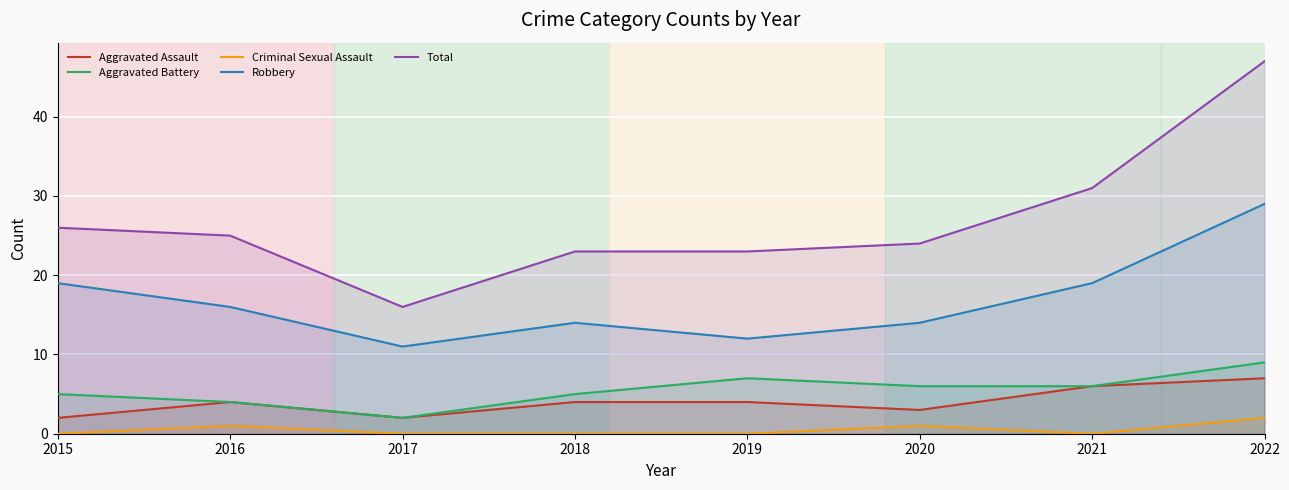

Which category has the lowest value across all series?

2015